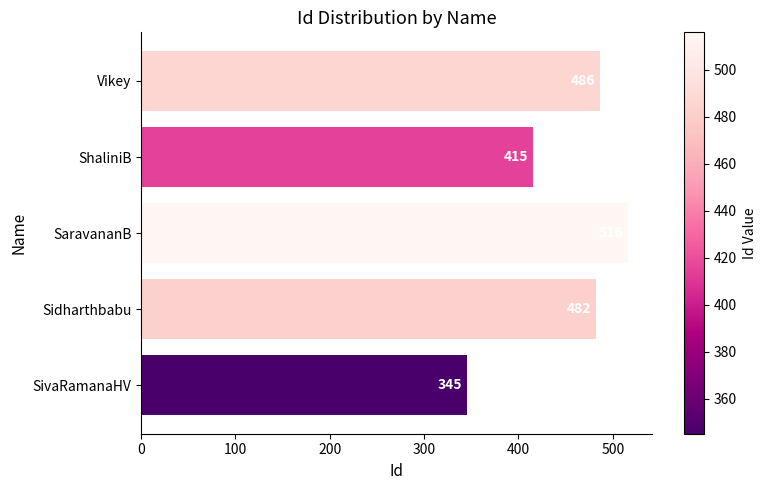

How many series are shown in this chart?

1